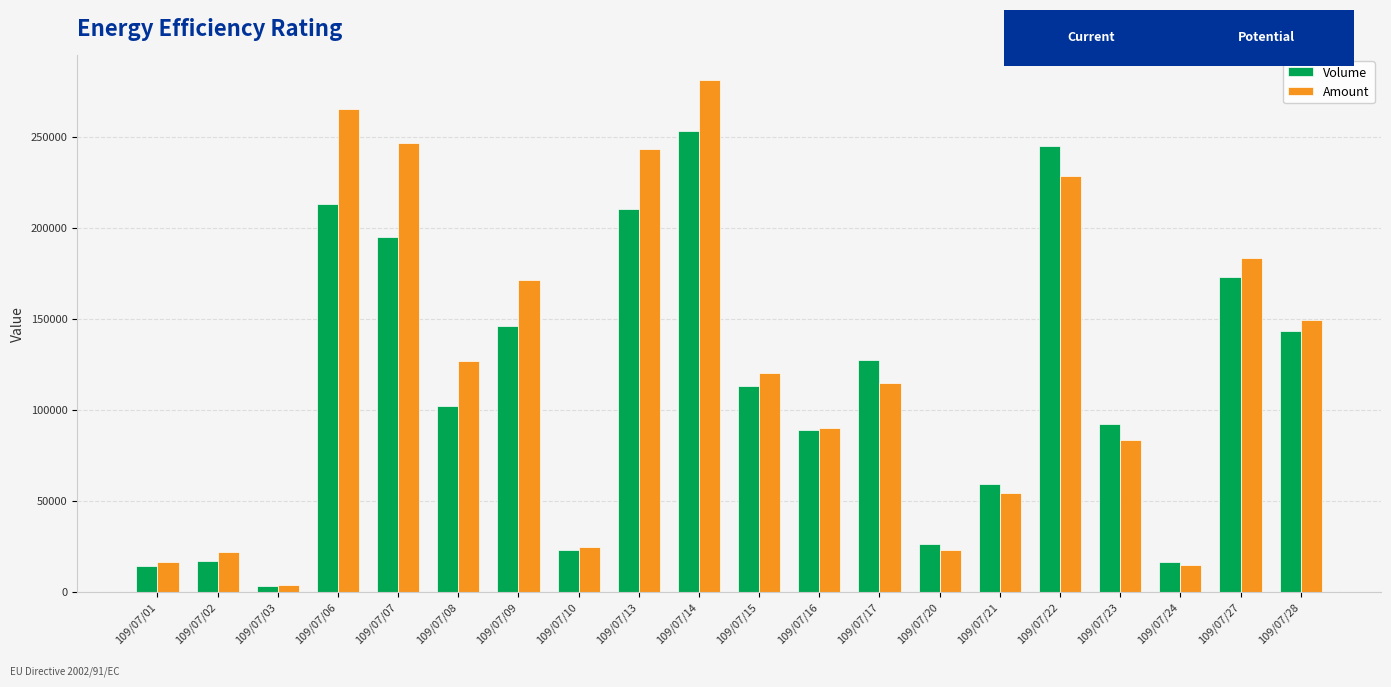

At how many categories does at least one series exceed 270517?

1